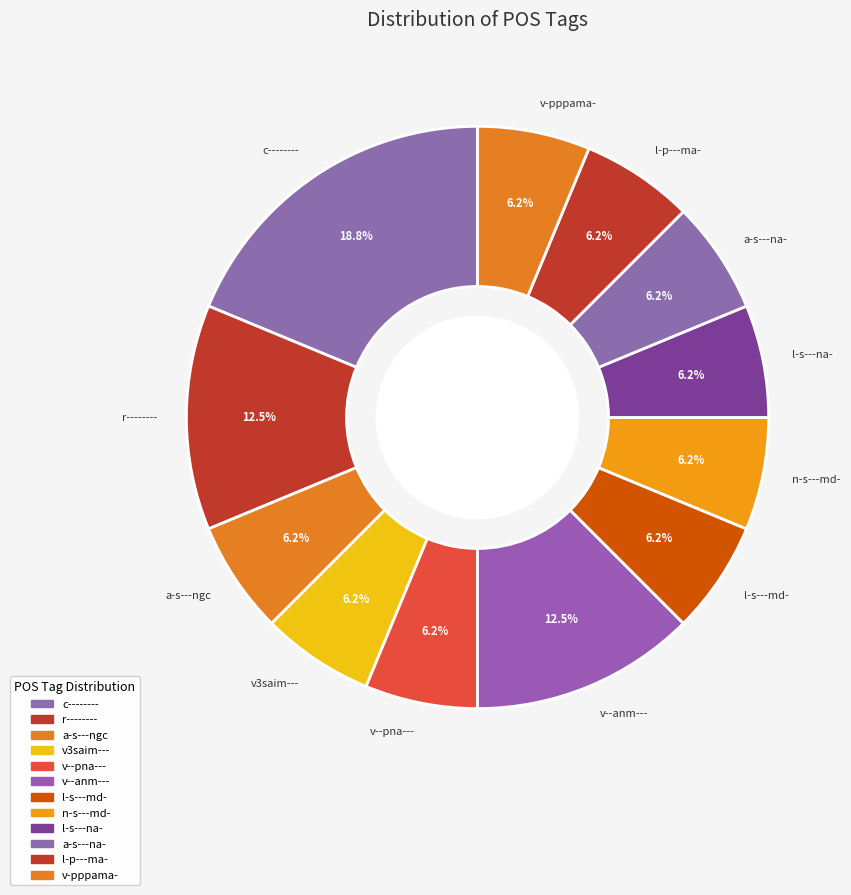

The c-------- slice represents 1% of the pie. True or false?

False